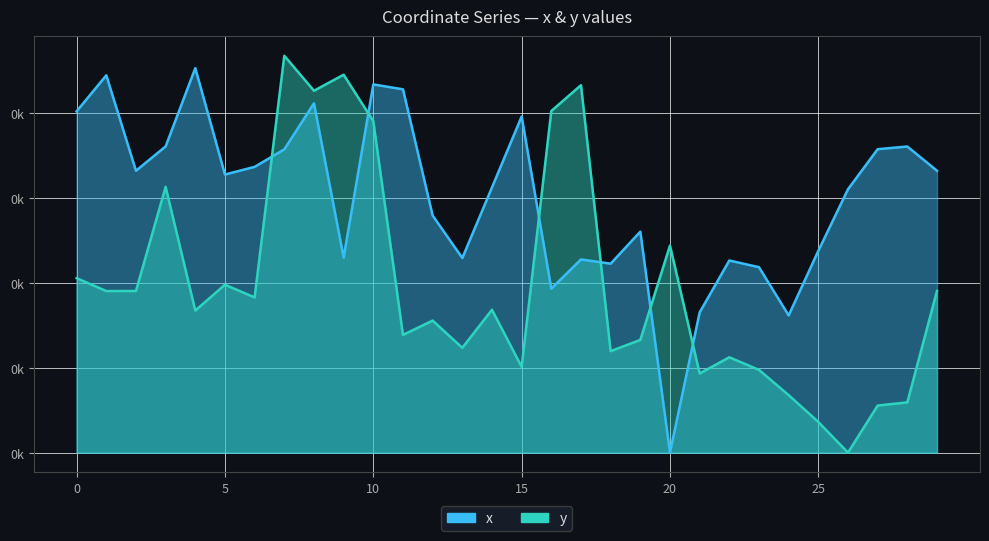

Reading right to left, extract all data points from this chart.

x: 29=165.8	28=180.1	27=178.5	26=154.9	25=118.7	24=80.7	23=109.1	22=113.0	21=82.5	20=0.0	19=130.0	18=111.2	17=113.7	16=96.5	15=197.7	14=156.0	13=114.5	12=139.5	11=213.7	10=216.6	9=114.7	8=205.5	7=178.4	6=168.1	5=163.6	4=226.2	3=180.1	2=165.8	1=222.0	0=200.8
y: 29=95.1	28=29.6	27=27.7	26=0.0	25=18.0	24=33.8	23=48.7	22=56.1	21=46.6	20=121.8	19=66.3	18=59.7	17=216.1	16=201.0	15=50.5	14=84.0	13=61.7	12=77.7	11=69.2	10=195.0	9=222.3	8=212.9	7=233.4	6=91.3	5=98.8	4=83.6	3=156.3	2=95.1	1=95.1	0=102.6